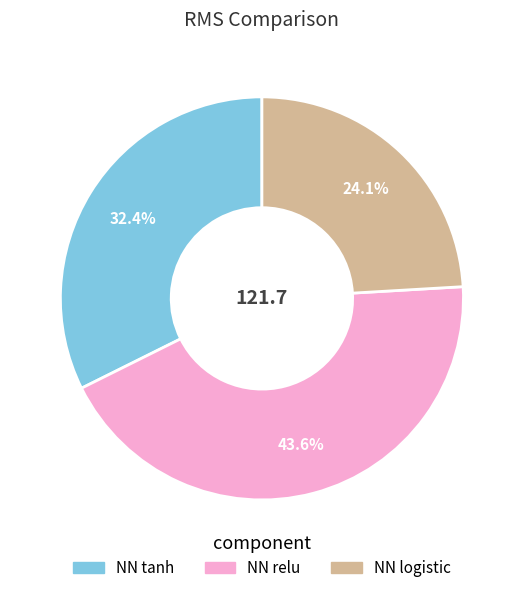

How much of the chart is everything except NN logistic?

75.9%